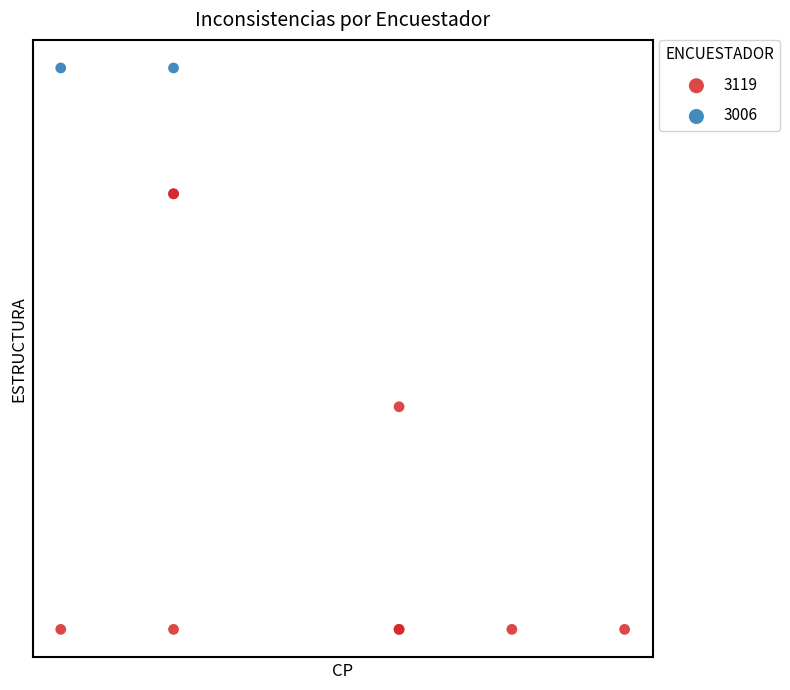

What are all the series names shown in the legend?

3119, 3006